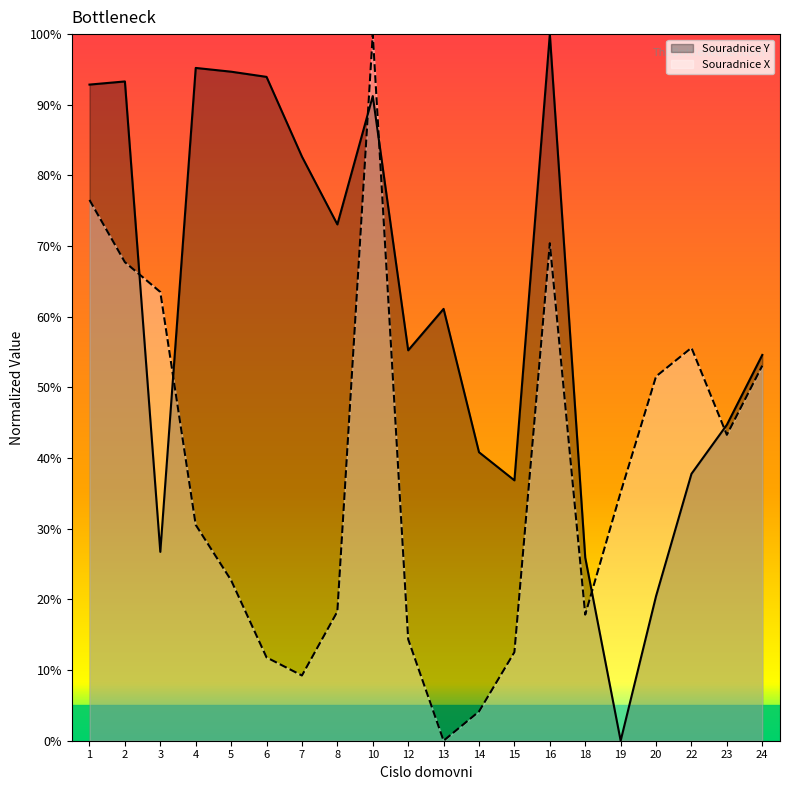

What are all the series names shown in the legend?

Souradnice Y, Souradnice X